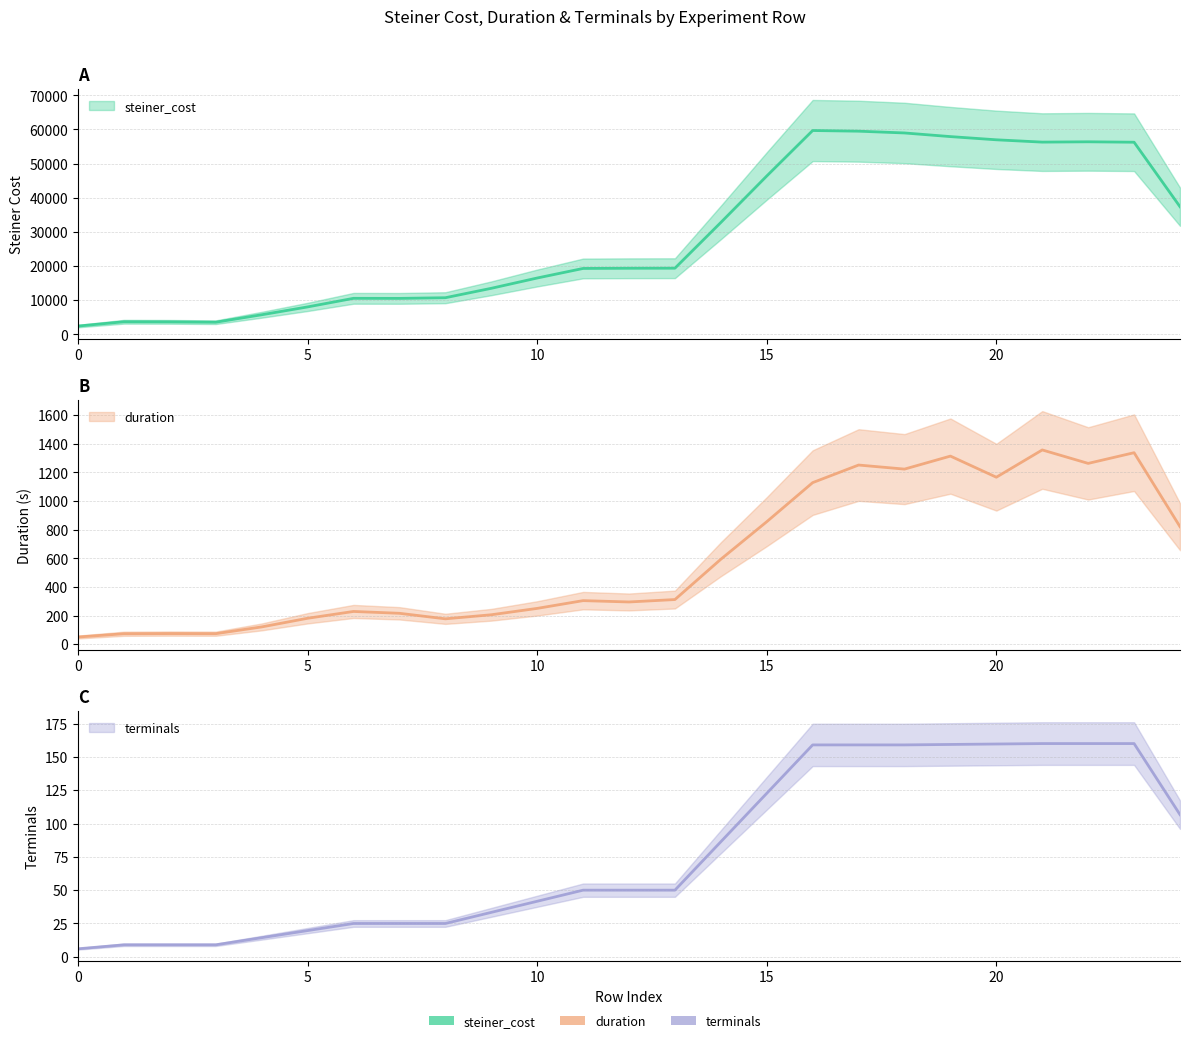

Which series changed the most between 8 and 19?

steiner_cost